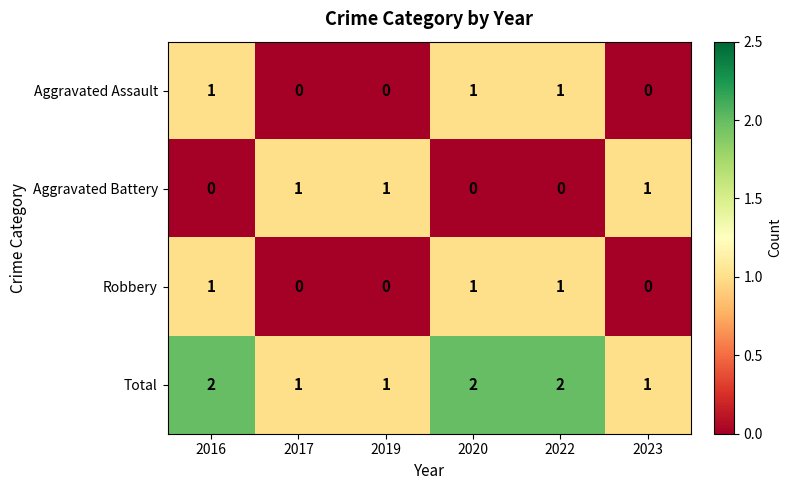

What is the sum of all Aggravated Battery values?

3